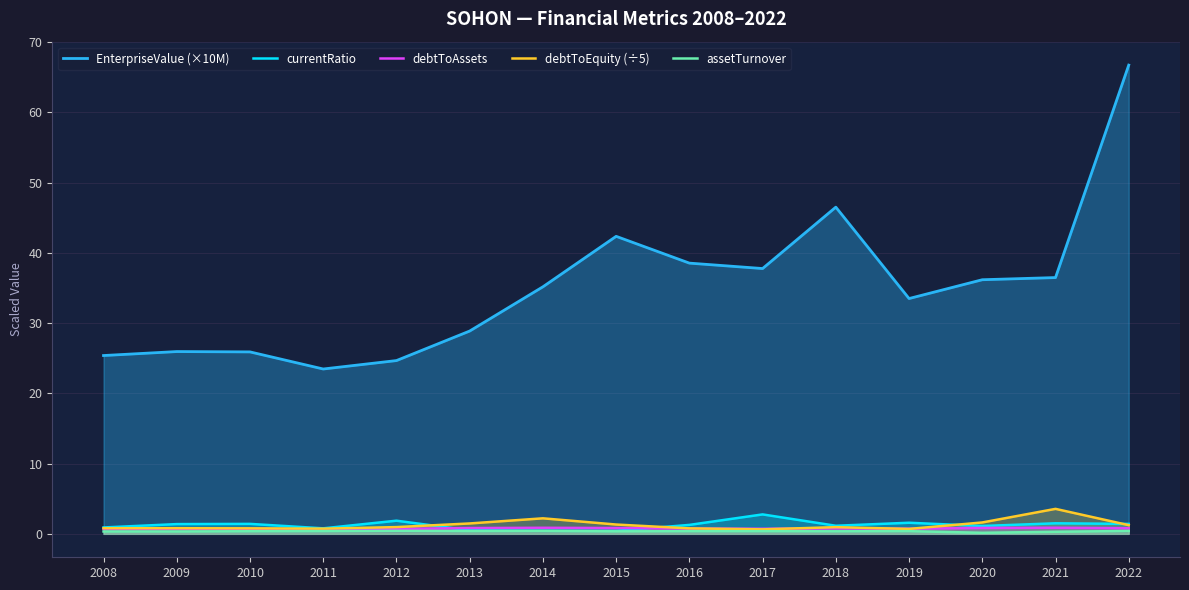

Reading left to right, list all the values displayed in this chart.

EnterpriseValue (×10M): 2008=25.4	2009=25.9	2010=25.9	2011=23.5	2012=24.7	2013=28.9	2014=35.2	2015=42.3	2016=38.5	2017=37.8	2018=46.5	2019=33.5	2020=36.2	2021=36.5	2022=66.7
currentRatio: 2008=0.9	2009=1.4	2010=1.4	2011=0.8	2012=1.9	2013=0.5	2014=0.4	2015=0.4	2016=1.3	2017=2.8	2018=1.2	2019=1.6	2020=1.1	2021=1.5	2022=1.4
debtToAssets: 2008=0.7	2009=0.7	2010=0.7	2011=0.6	2012=0.7	2013=0.8	2014=0.9	2015=0.8	2016=0.8	2017=0.7	2018=0.8	2019=0.7	2020=0.8	2021=0.9	2022=0.8
debtToEquity (÷5): 2008=0.8	2009=0.8	2010=0.8	2011=0.7	2012=1.0	2013=1.5	2014=2.2	2015=1.3	2016=0.8	2017=0.6	2018=1.0	2019=0.7	2020=1.6	2021=3.6	2022=1.2
assetTurnover: 2008=0.3	2009=0.3	2010=0.4	2011=0.4	2012=0.4	2013=0.4	2014=0.4	2015=0.4	2016=0.4	2017=0.4	2018=0.4	2019=0.4	2020=0.2	2021=0.3	2022=0.4